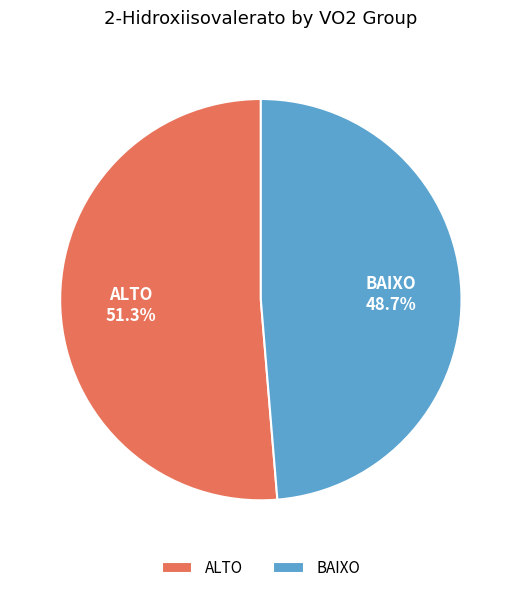

To the nearest percent, what percentage of the pie is BAIXO?

49%